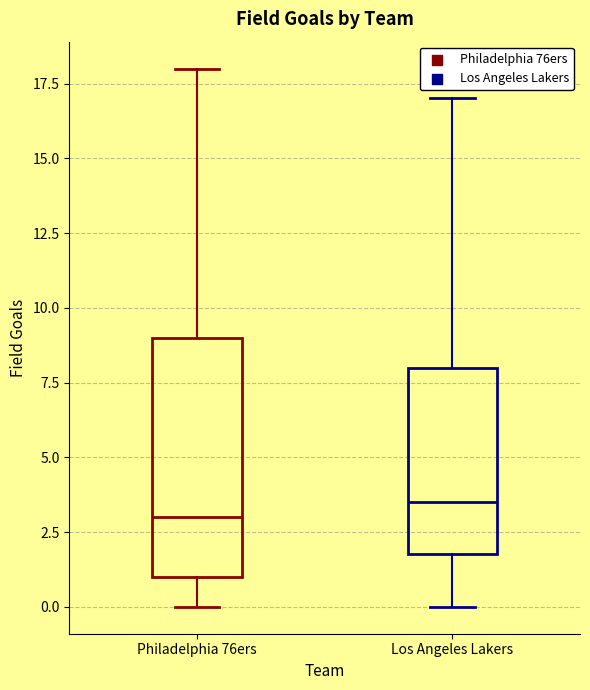

Which box has the highest median line?

Los Angeles Lakers